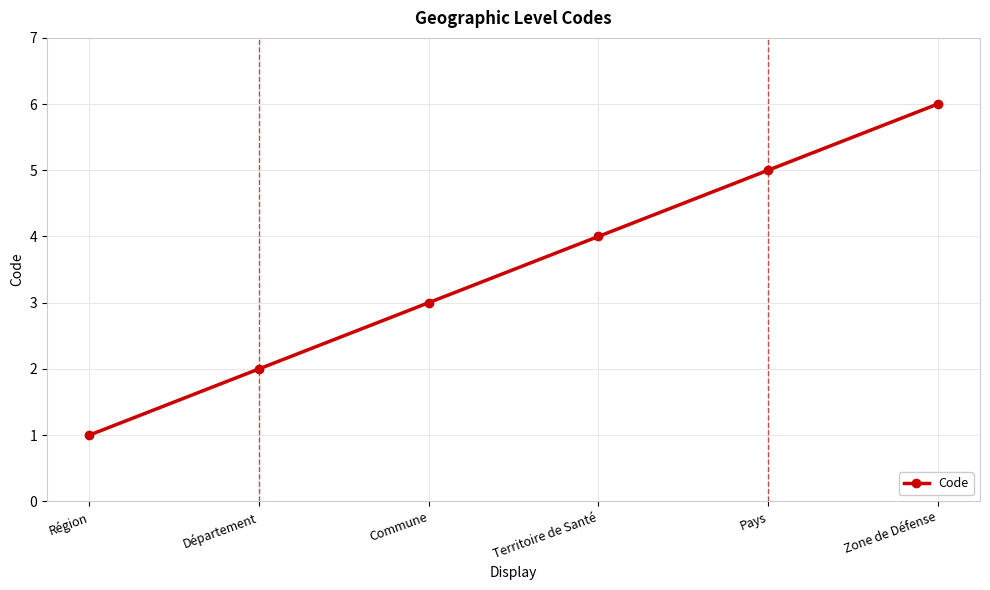

List the labels in order of value, largest first.

Zone de Défense, Pays, Territoire de Santé, Commune, Département, Région